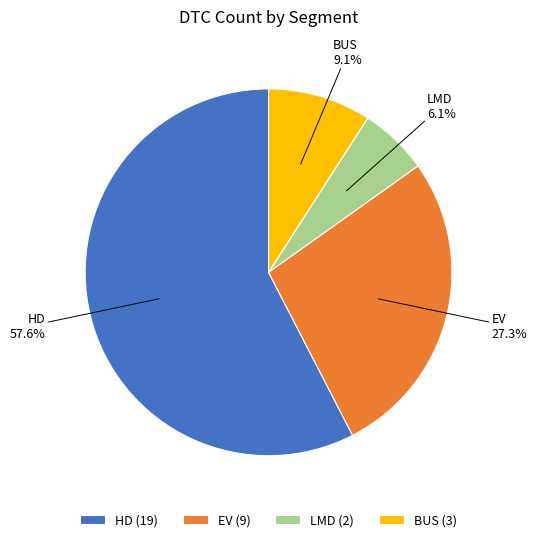

True or false: BUS accounts for 1% of the total.

False